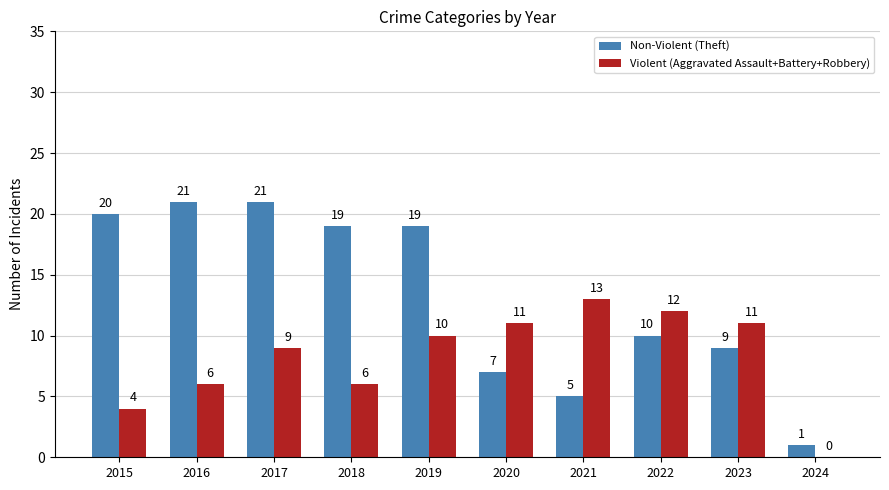

Is it true that Non-Violent (Theft) equals 16 at 2023?

False